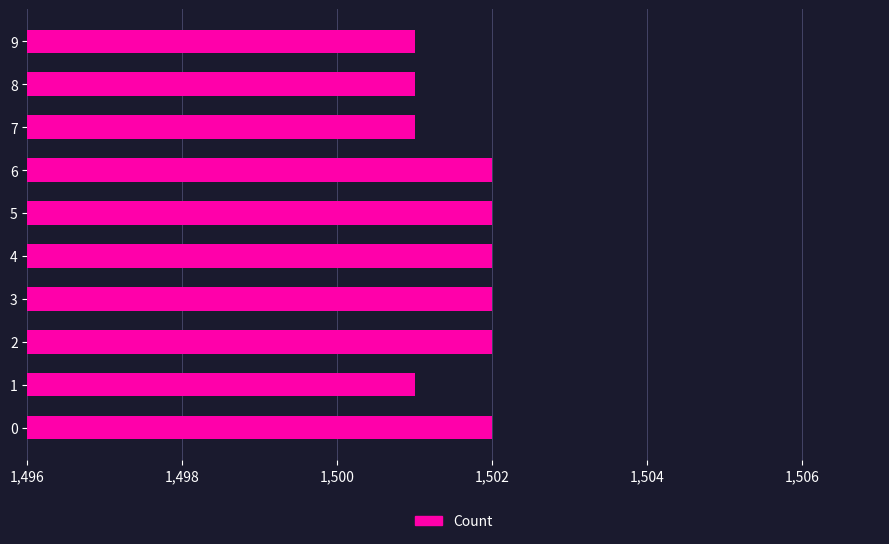

What is the ratio of the value at 7 to the value at 5?

1.0